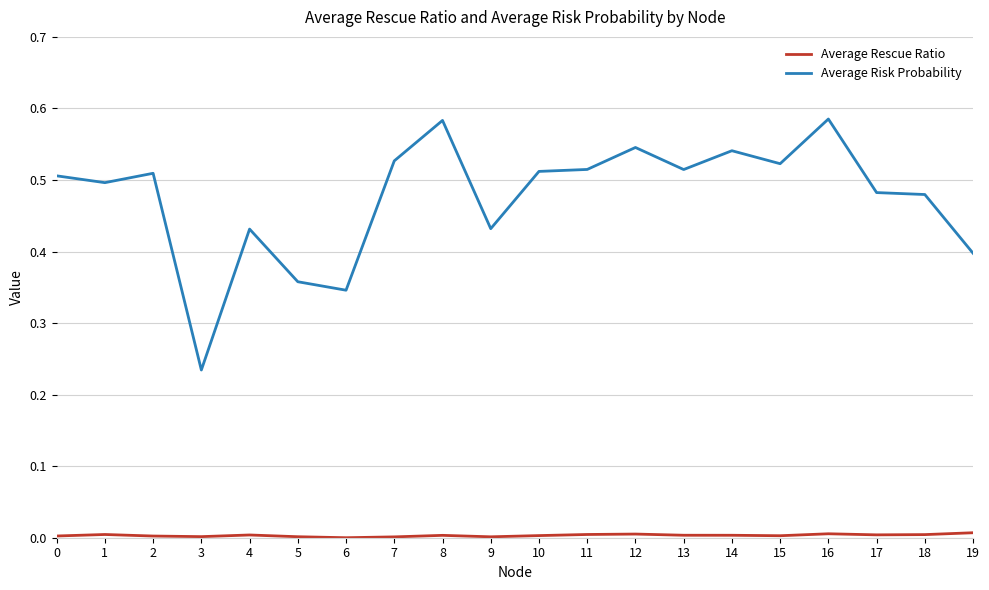

Which series has the largest total across all categories?

Average Risk Probability